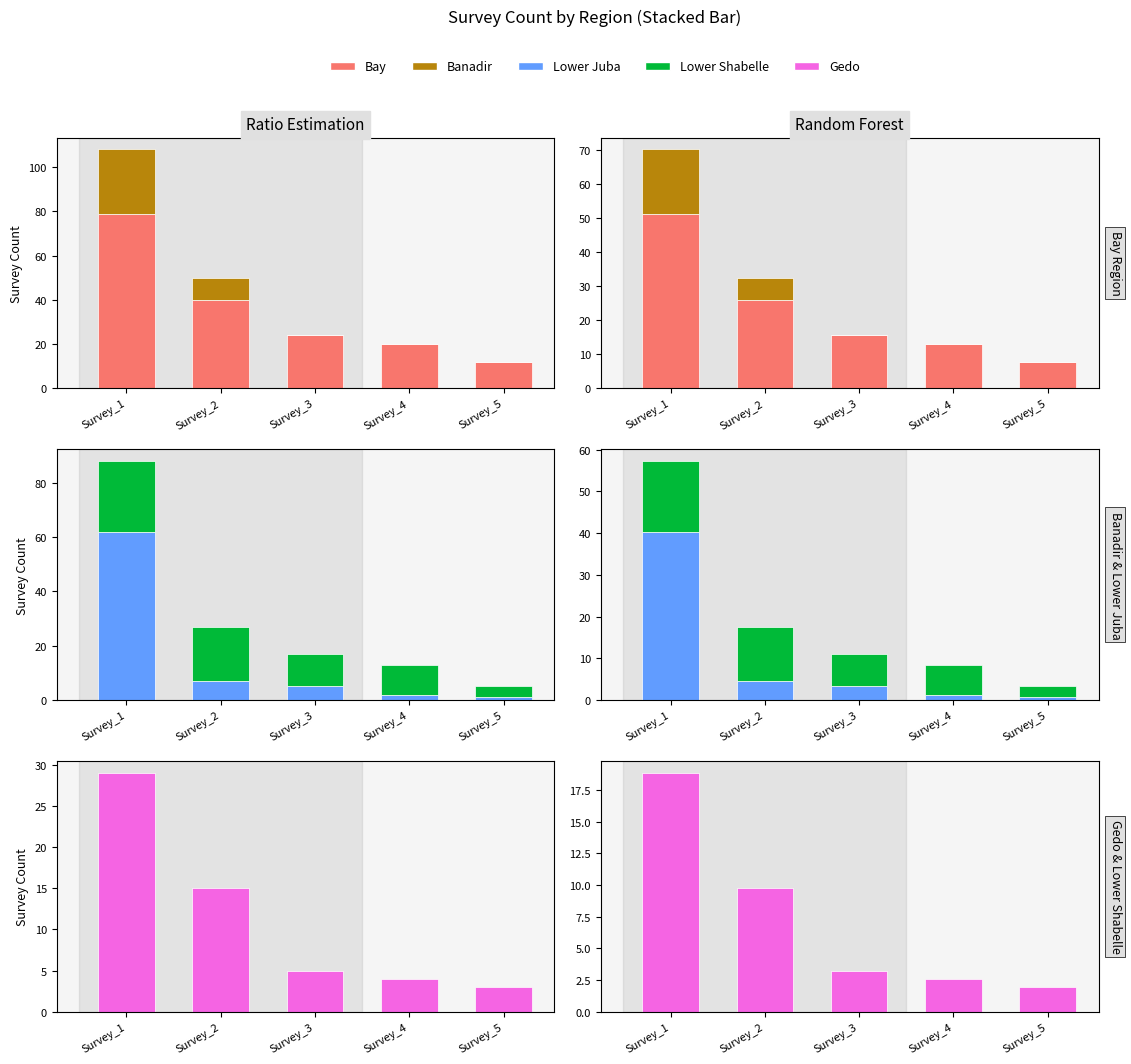

Reading right to left, transcribe all the data shown in this chart.

Bay: 7.8	13.0	15.6	26.0	51.4
Banadir: 0.0	0.0	0.0	6.5	18.9
Lower Juba: 0.7	1.3	3.2	4.5	40.3
Lower Shabelle: 2.6	7.1	7.8	13.0	16.9
Gedo: 2.0	2.6	3.2	9.8	18.9